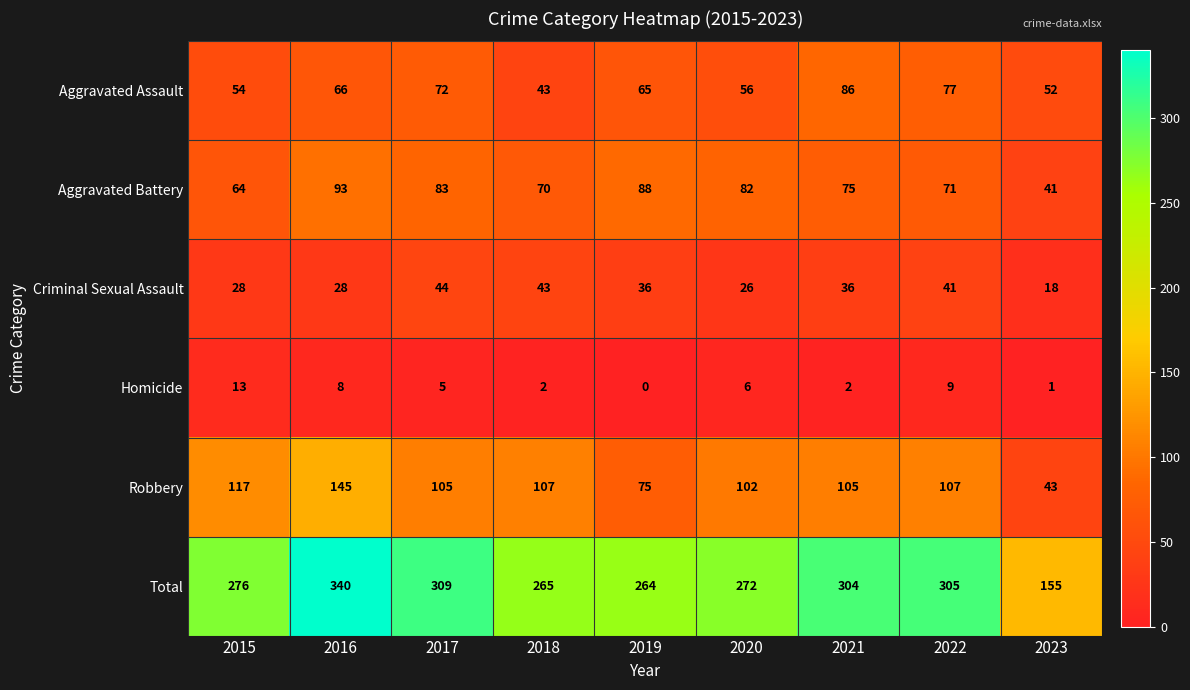

List the series in order of their peak value, lowest first.

Homicide, Criminal Sexual Assault, Aggravated Assault, Aggravated Battery, Robbery, Total